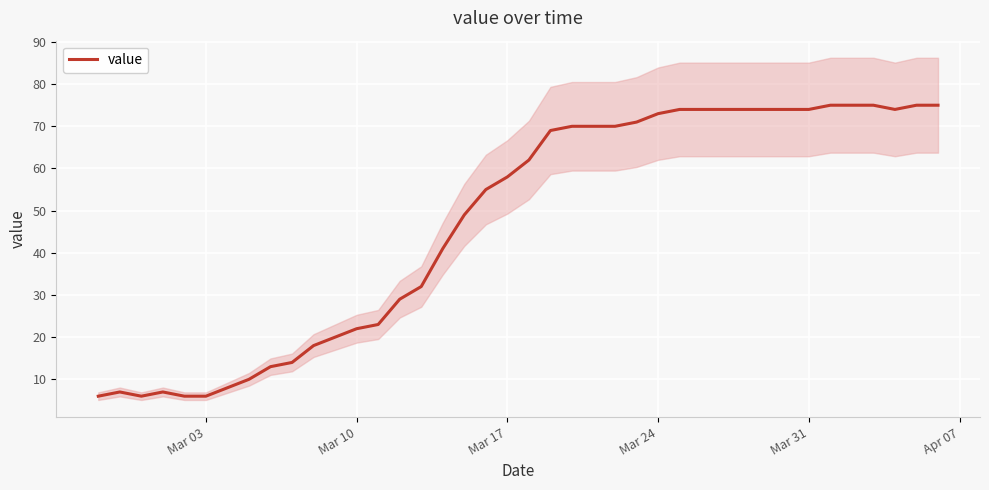

The chart shows a value of 14 at 14. True or false?

False